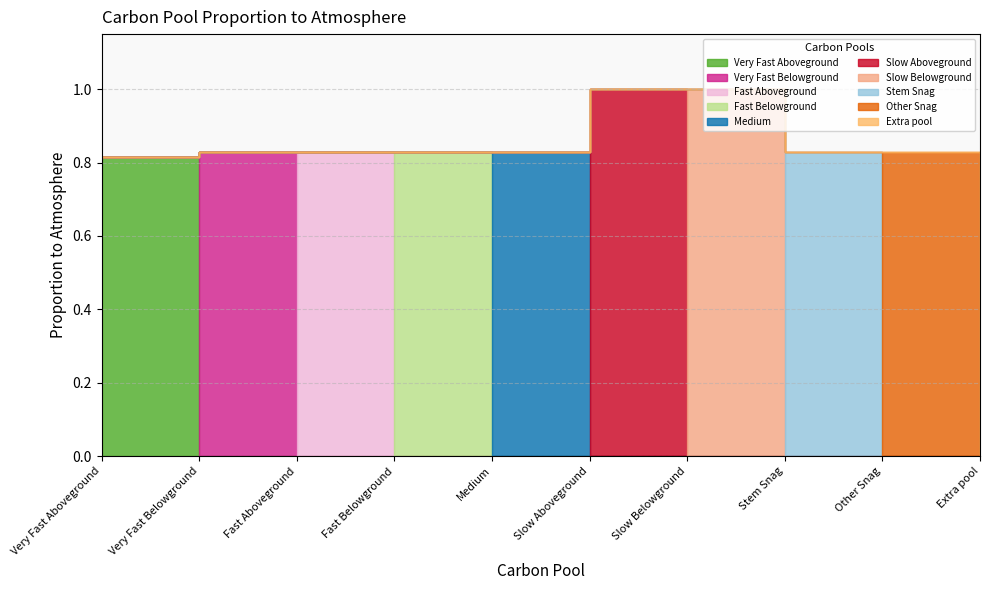

What is the change in value from Medium to Slow Belowground?

+0.2